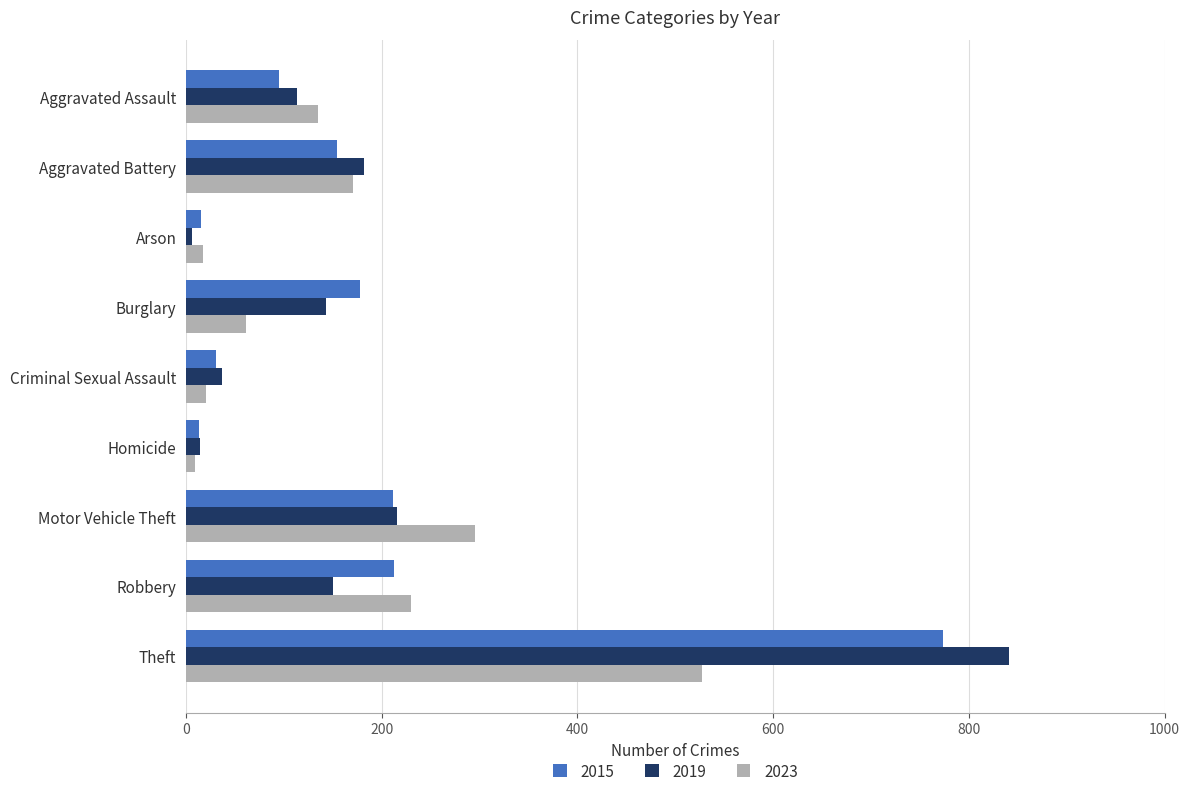

Is it true that 2019 equals 278 at Aggravated Battery?

False